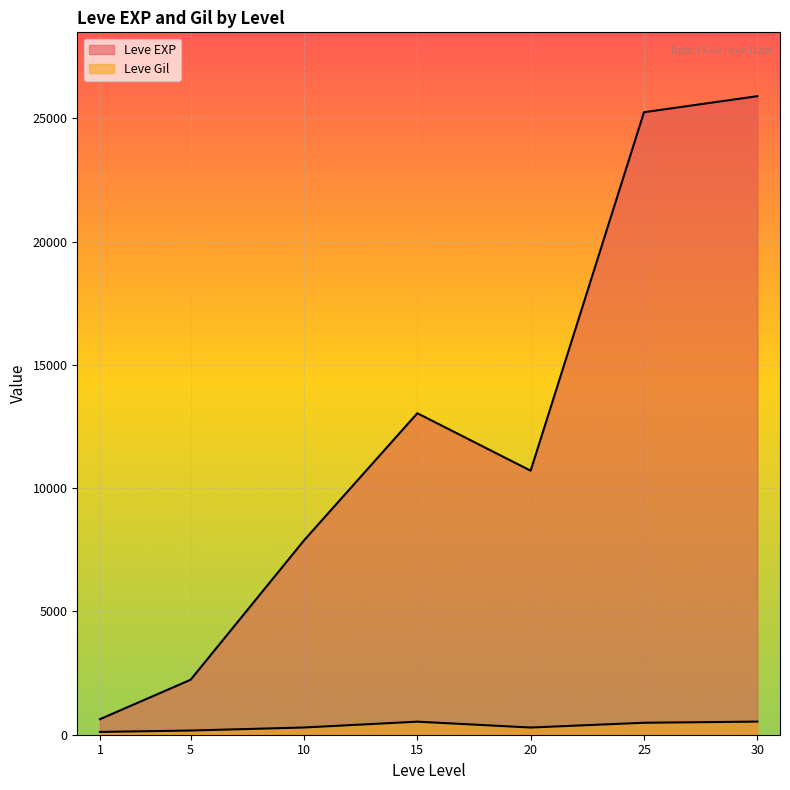

What is the total value across all series at 1?

743